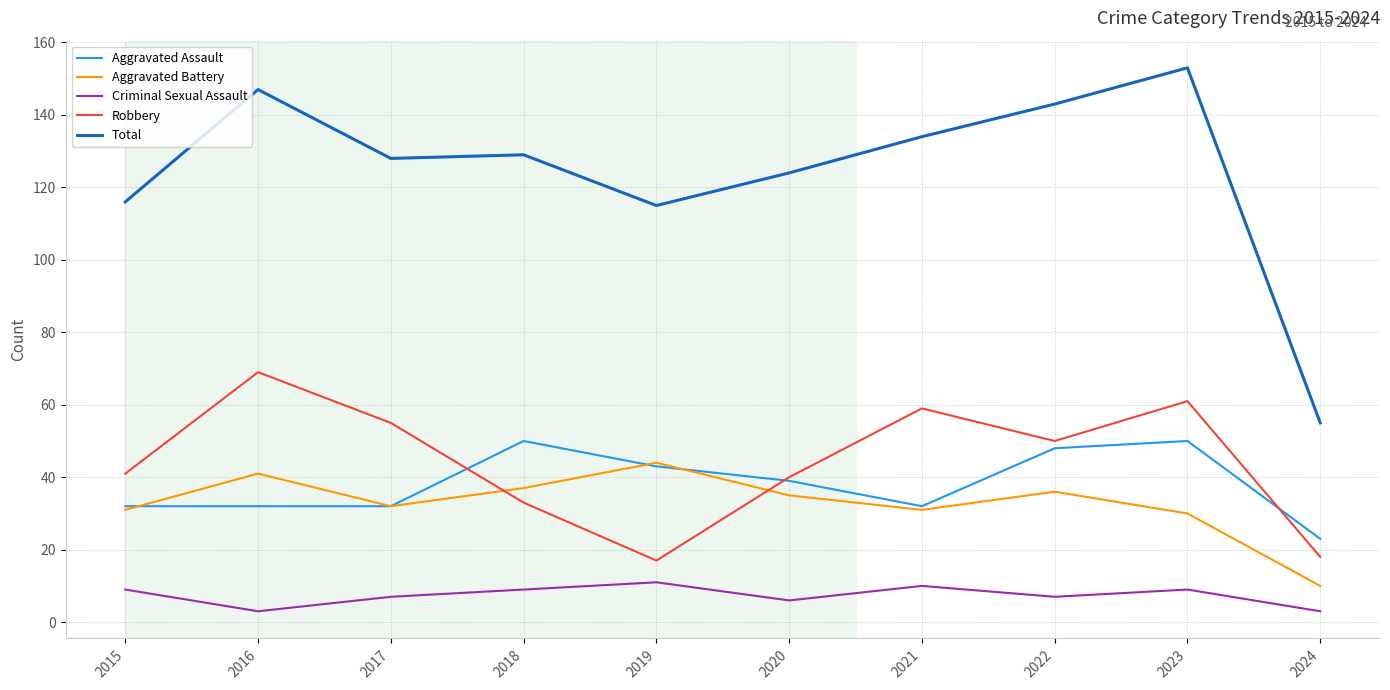

Which series has the widest spread of values?

Total